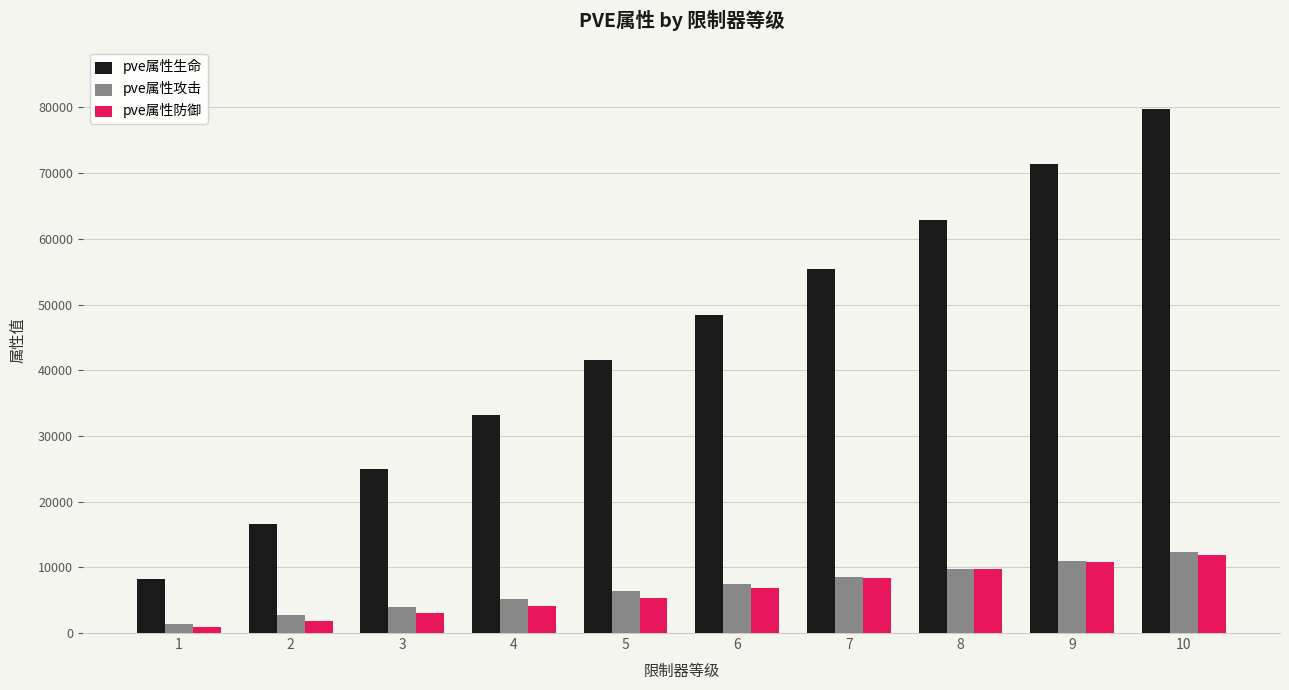

What is the average value of the pve属性防御 series?

6314